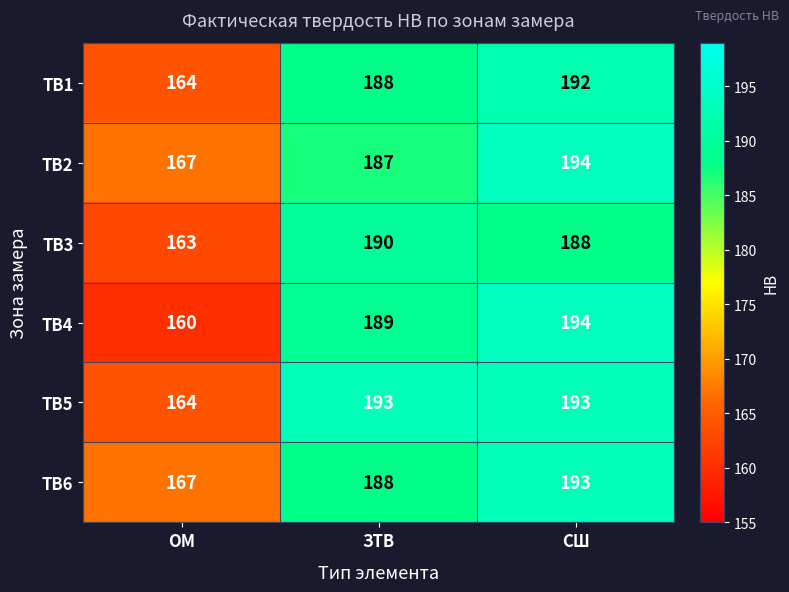

Which series has the largest total across all categories?

ТВ5